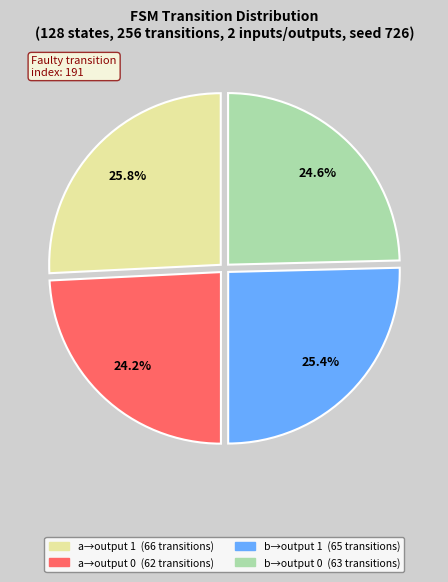

Is there a majority slice in this chart?

No